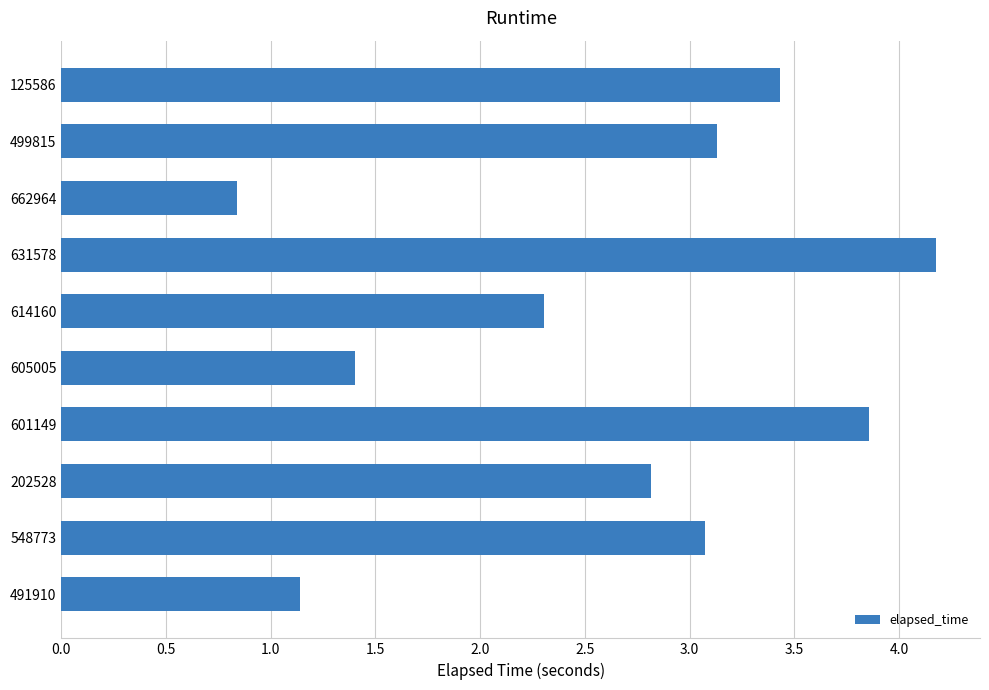

List the labels in order of value, largest first.

631578, 601149, 125586, 499815, 548773, 202528, 614160, 605005, 491910, 662964